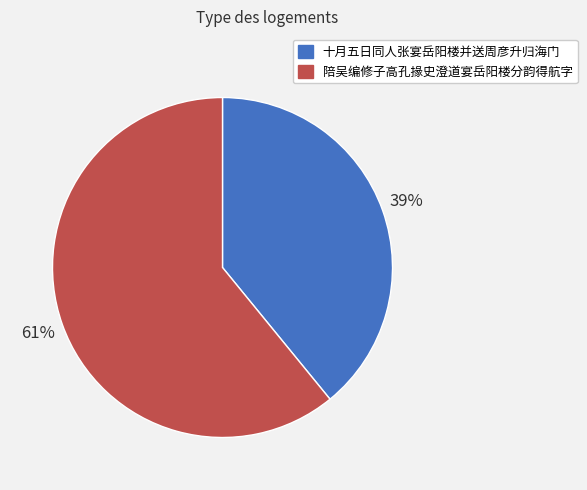

Between 十月五日同人张宴岳阳楼并送周彦升归海门 and 陪吴编修子高孔掾史澄道宴岳阳楼分韵得航字, which is larger?

陪吴编修子高孔掾史澄道宴岳阳楼分韵得航字